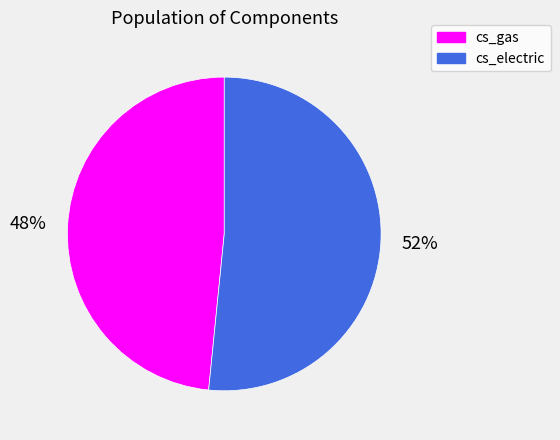

To the nearest percent, what is the average slice percentage?

50%